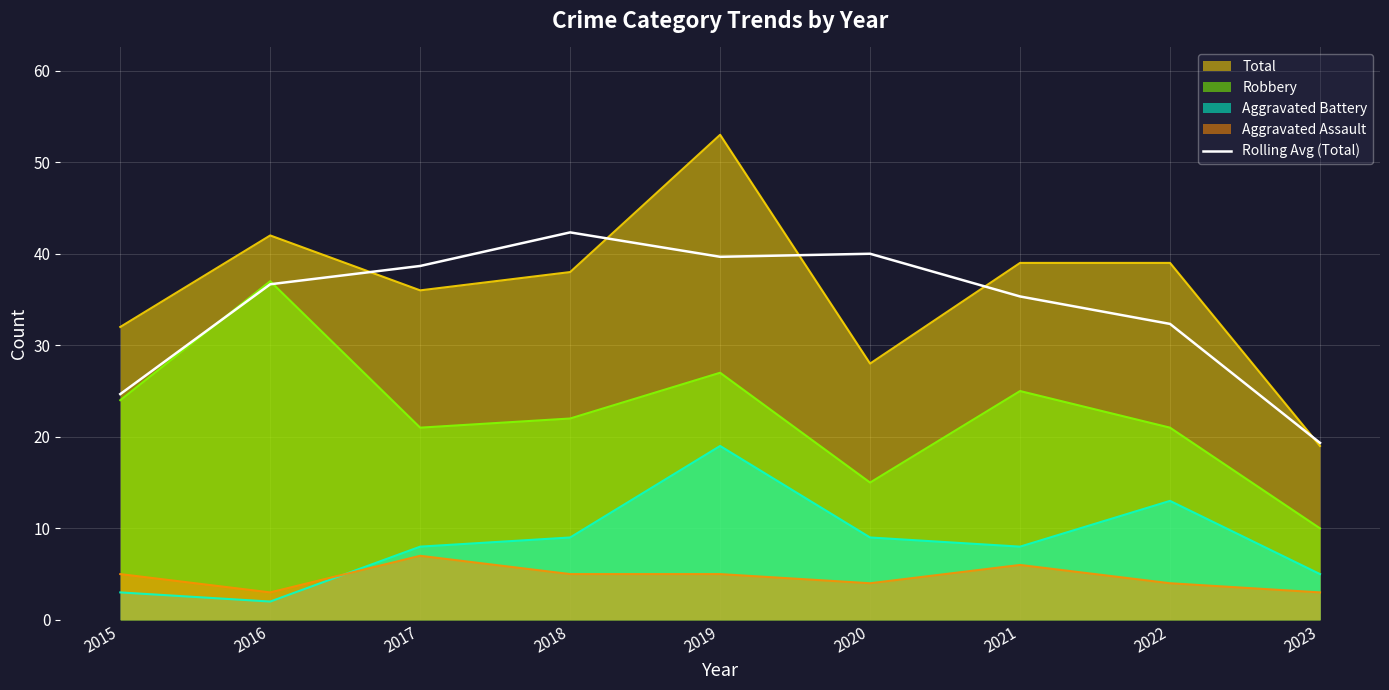

The value at 2022 is 32.3. True or false?

True